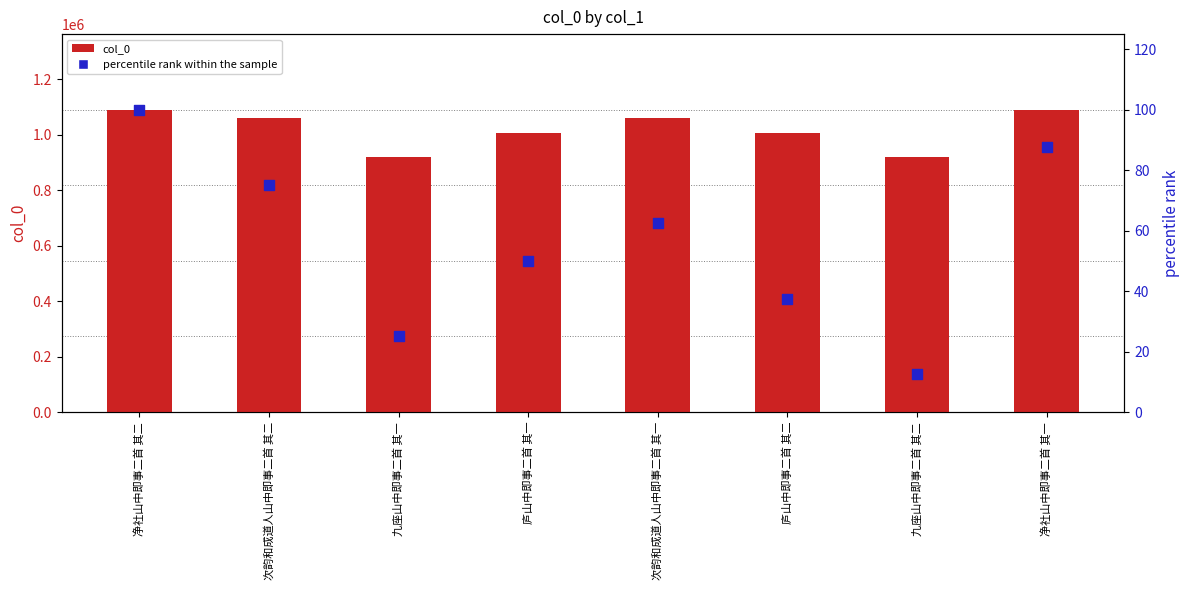

Which series has the largest Y range (max minus min)?

col_0